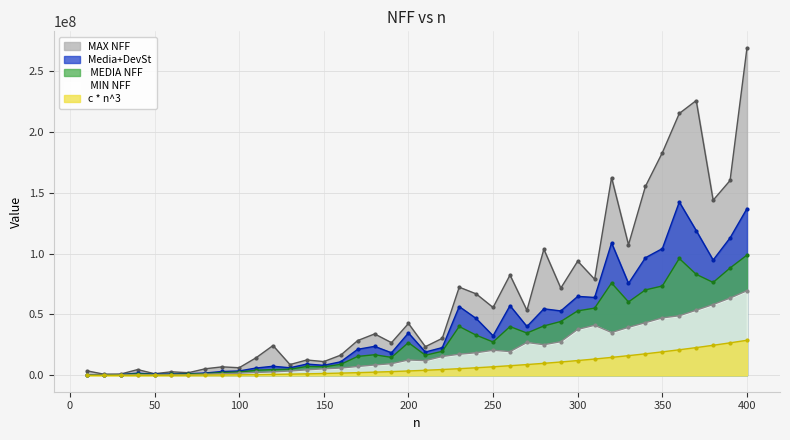

What is the difference between the  MEDIA NFF values at 100 and 70?

1673881.9